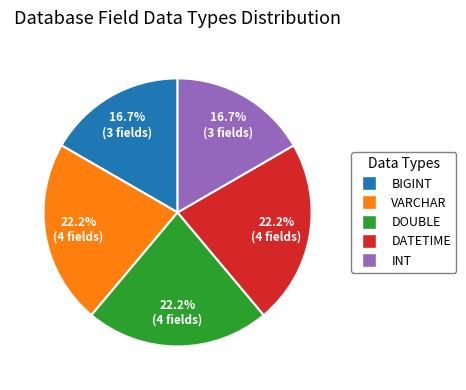

Is it true that DATETIME is 15% of the pie?

False